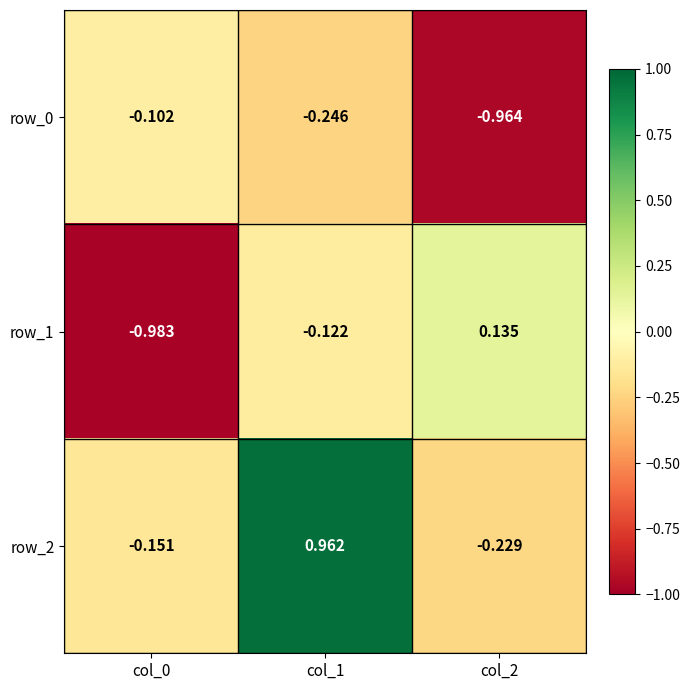

Is the value of row_1 at col_0 greater than the value of row_0 at col_1?

No